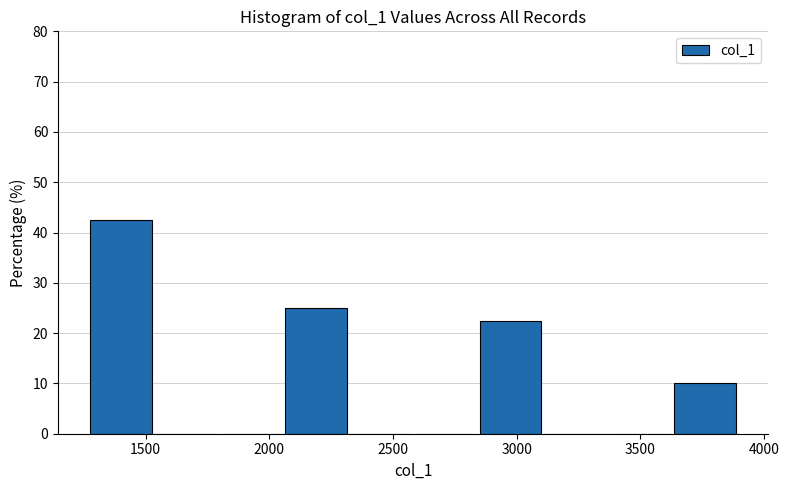

Over which range of the x-axis is the bar tallest?

1300 to 1550